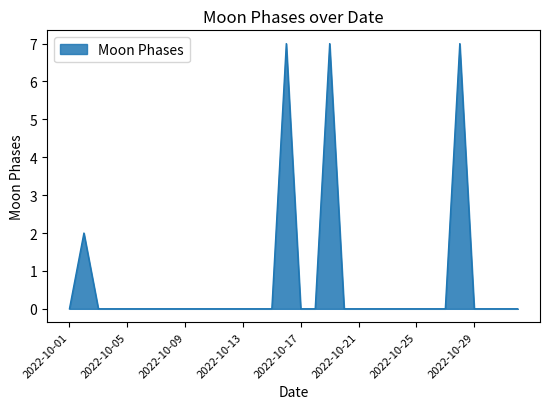

How many series are shown in this chart?

1